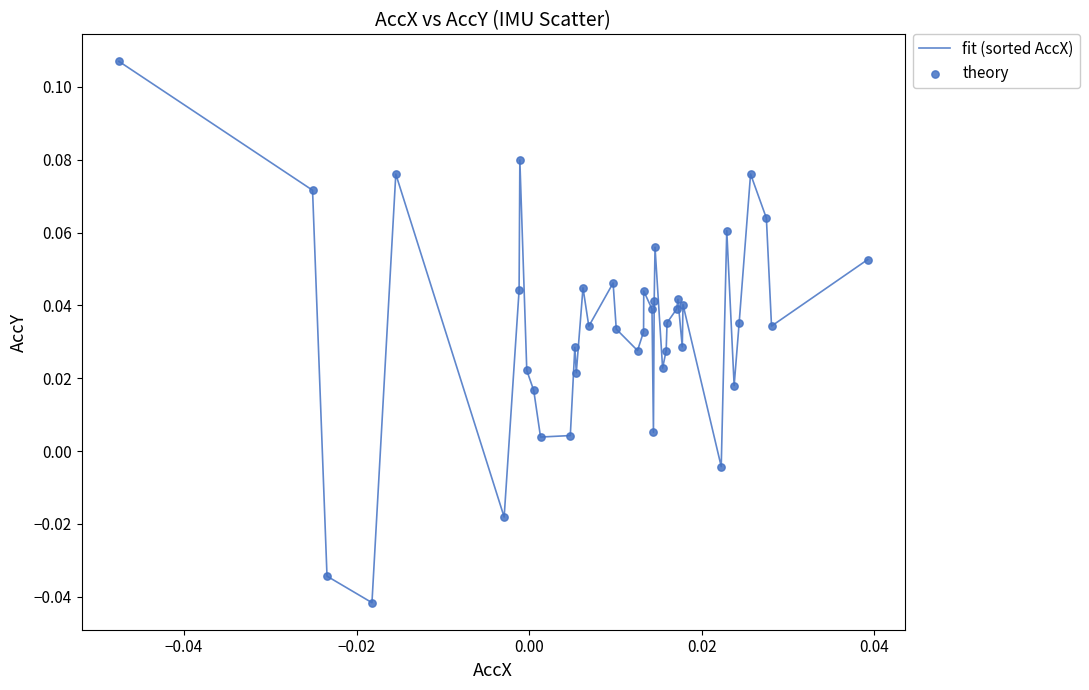

Is this an area chart (filled region under the line)?

No